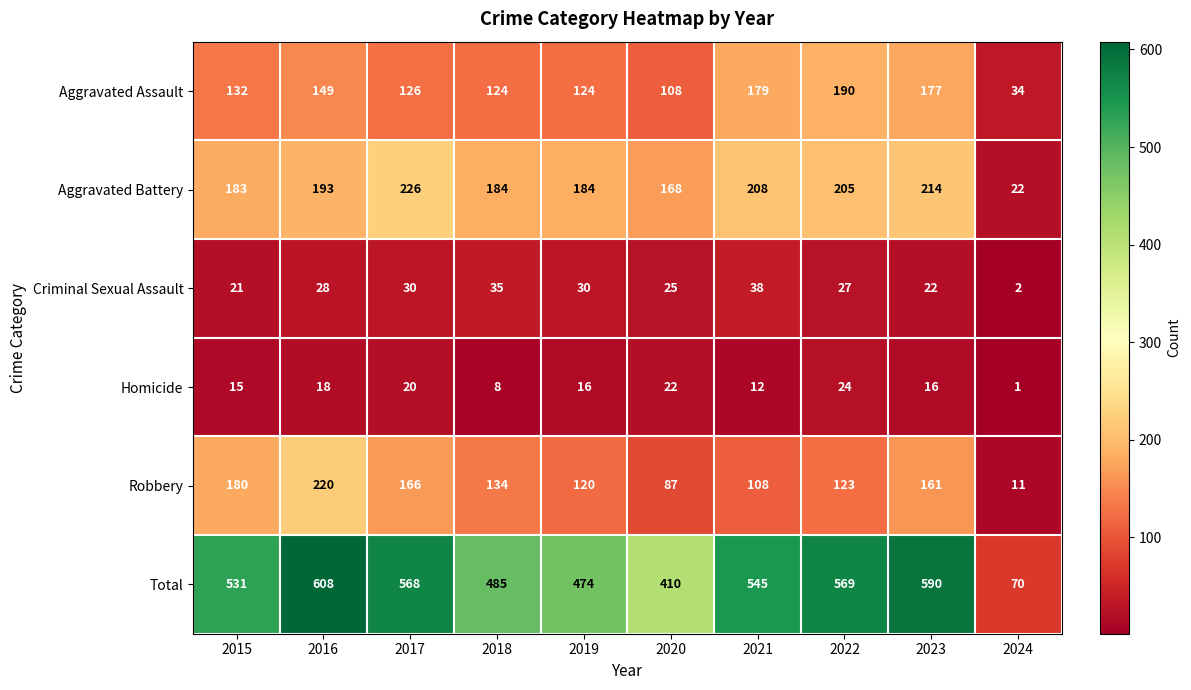

At how many categories does at least one series exceed 83?

9